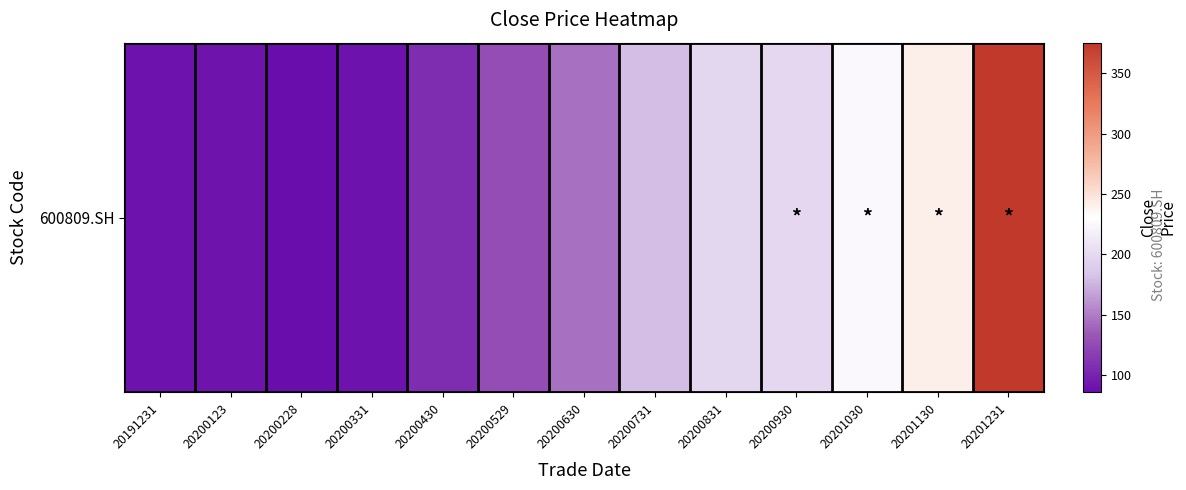

Approximately how many times larger is the value at 20200228 compared to 20200930?

0.4